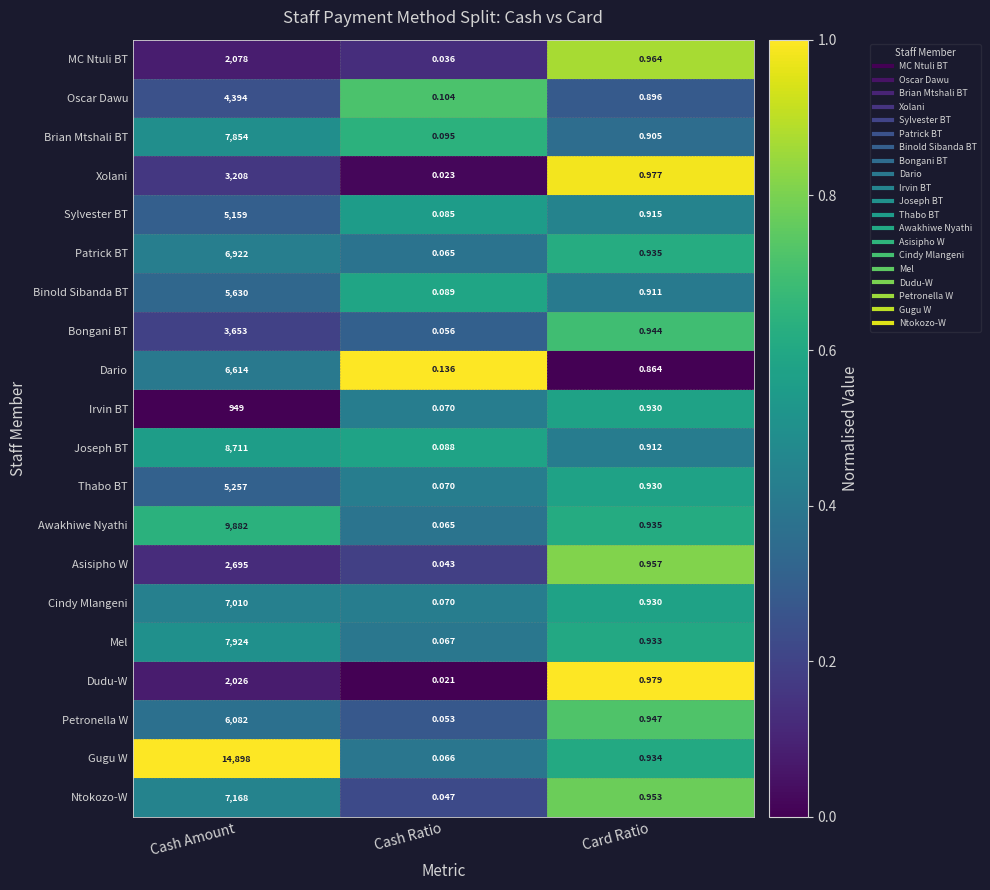

Which category has the lowest value in the Sylvester BT series?

Cash Ratio